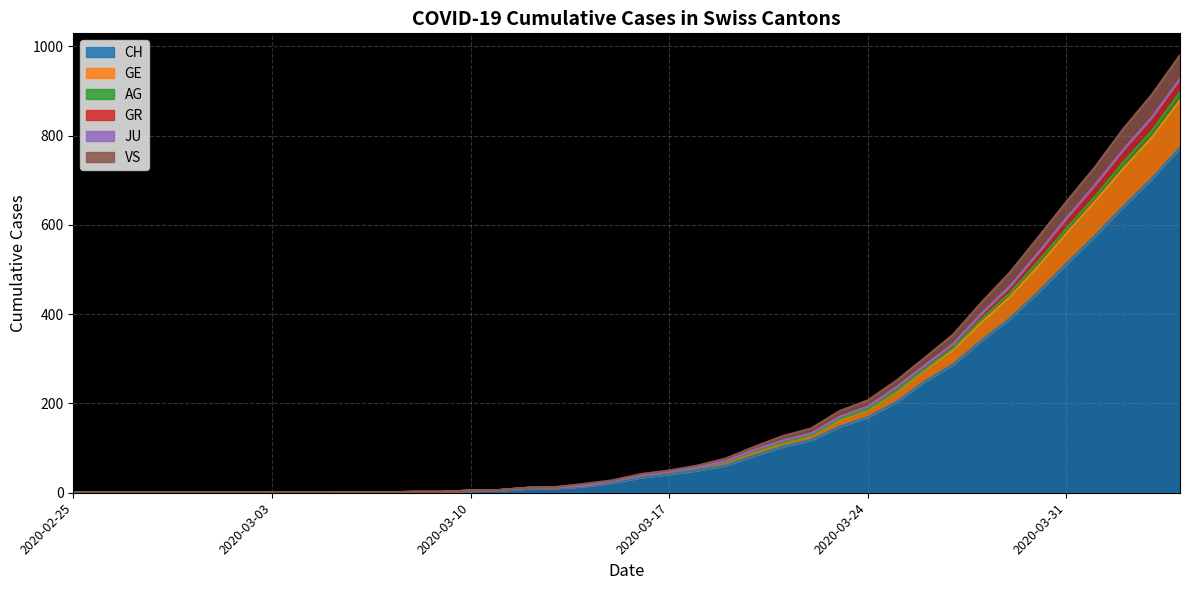

What is the average value of the CH series?

150